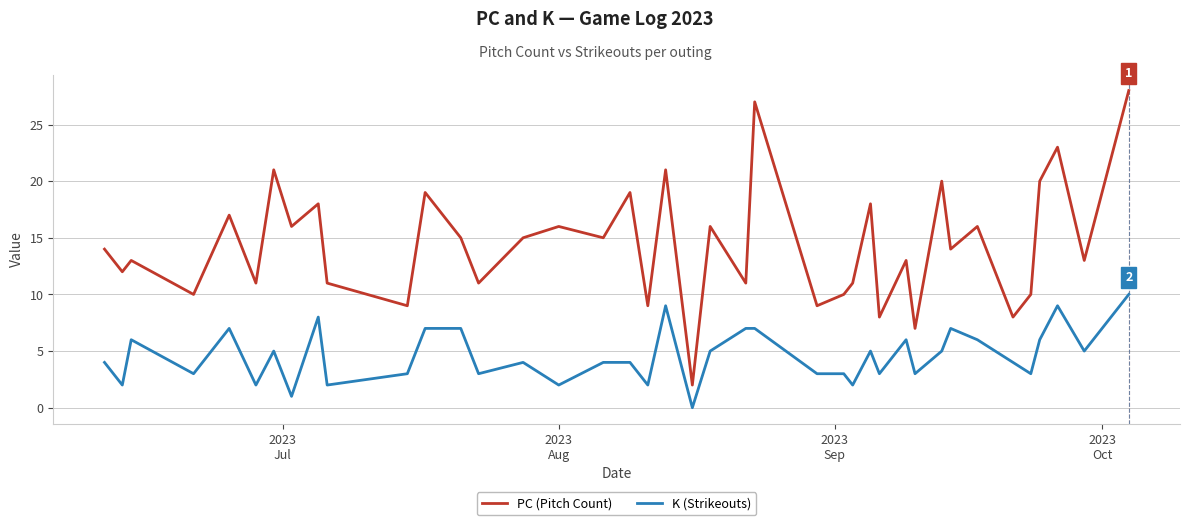

True or false: PC (Pitch Count) and K (Strikeouts) intersect in this chart.

False